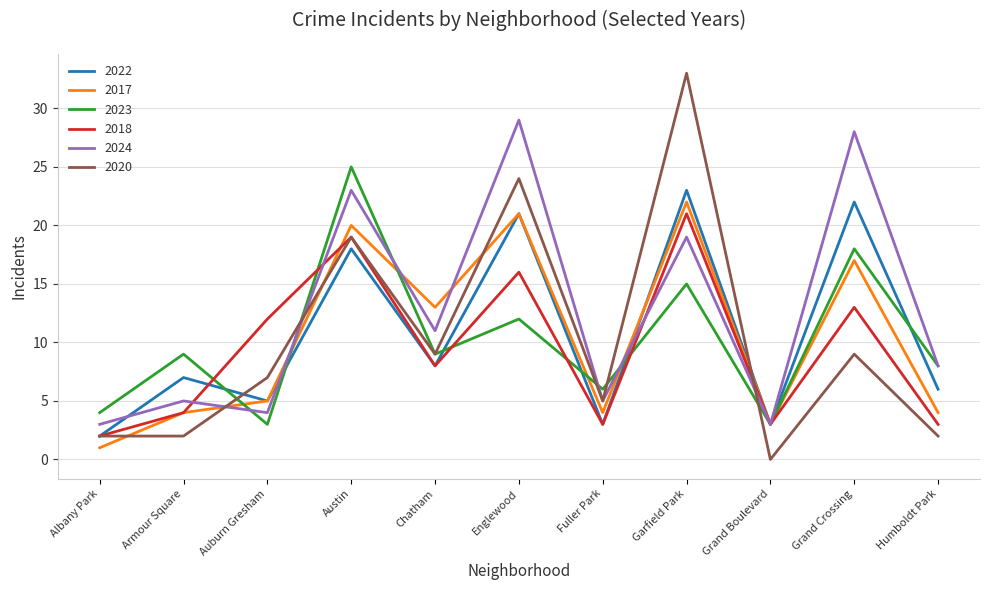

What is the difference between the 2017 values at Austin and Grand Boulevard?

17